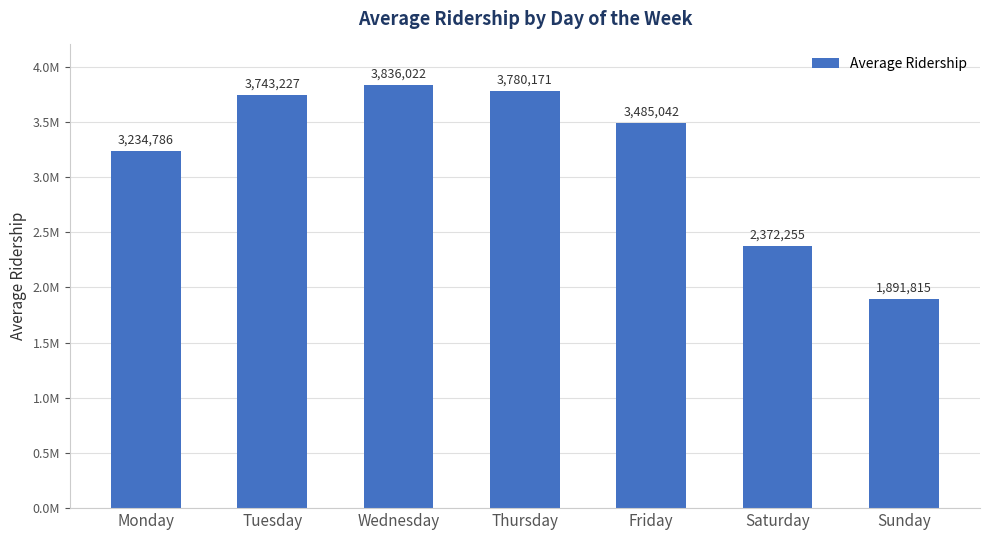

Does the chart contain any negative values?

No